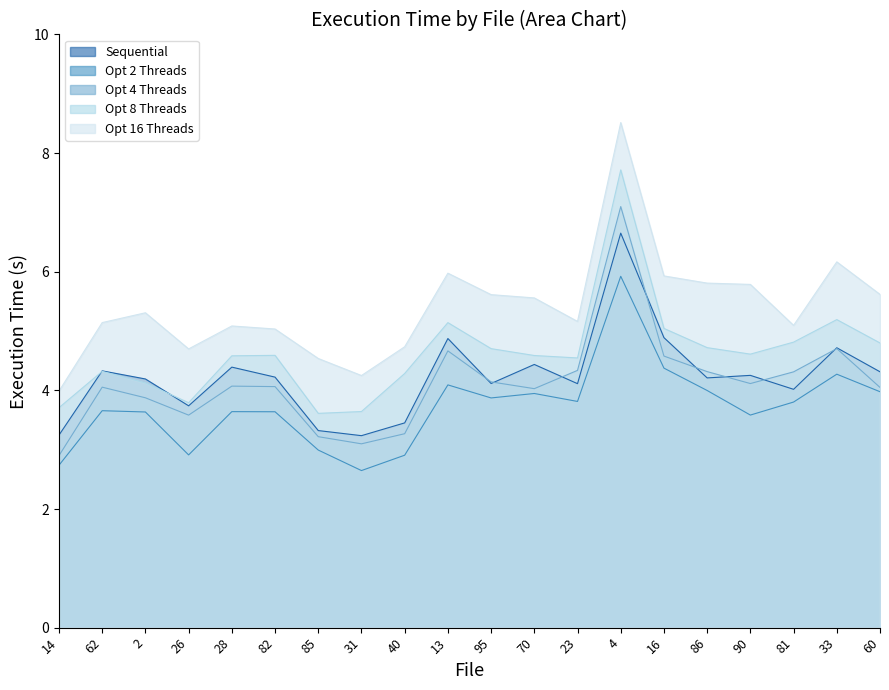

Is it true that Opt 2 Threads equals 2.6 at 31?

True